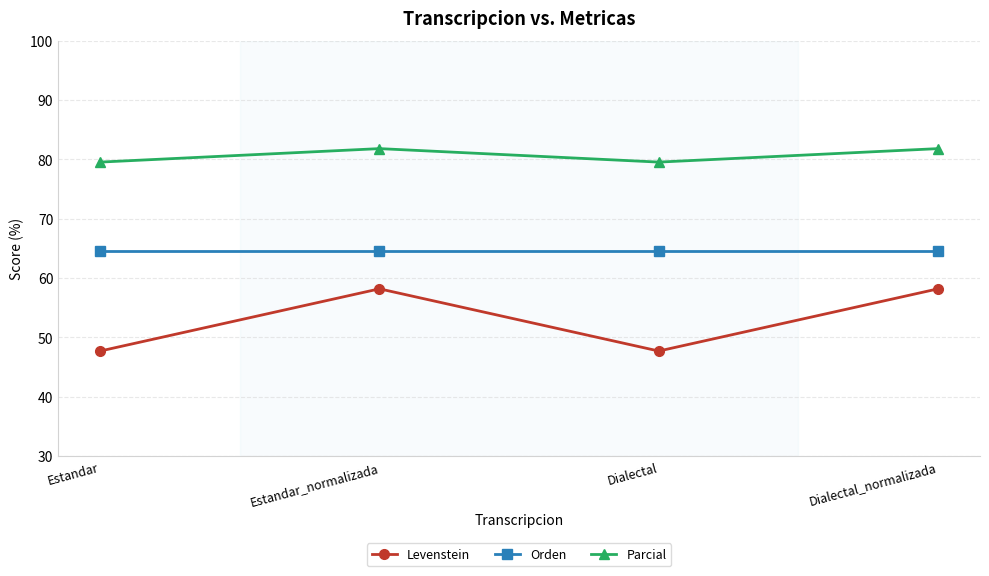

What is the greatest value displayed?

81.8